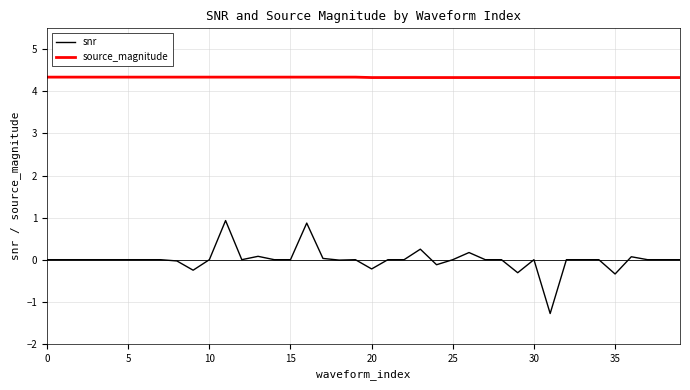

True or false: snr and source_magnitude cross at least once.

False